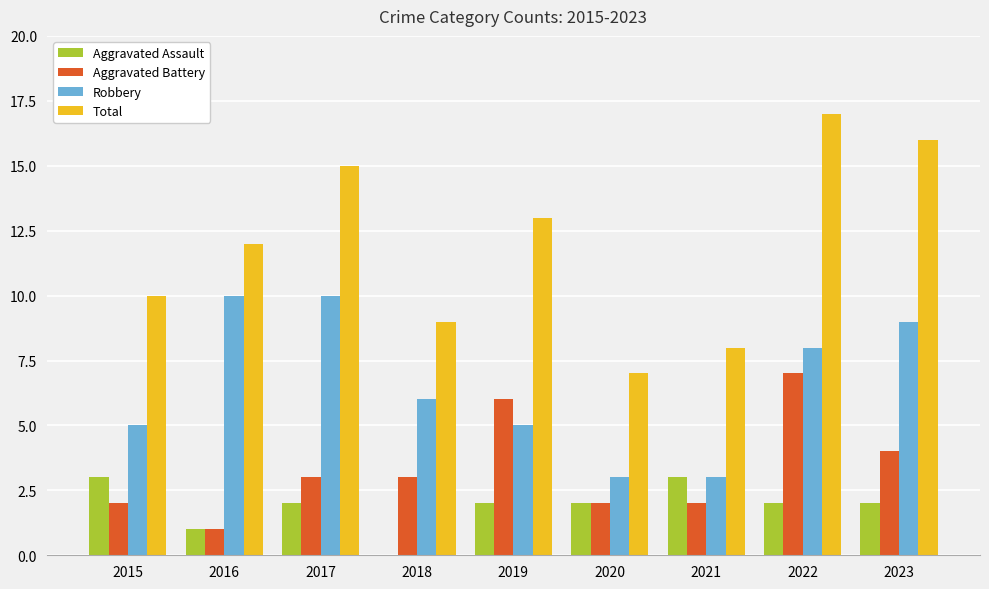

At which label is Total closest to 12?

2016